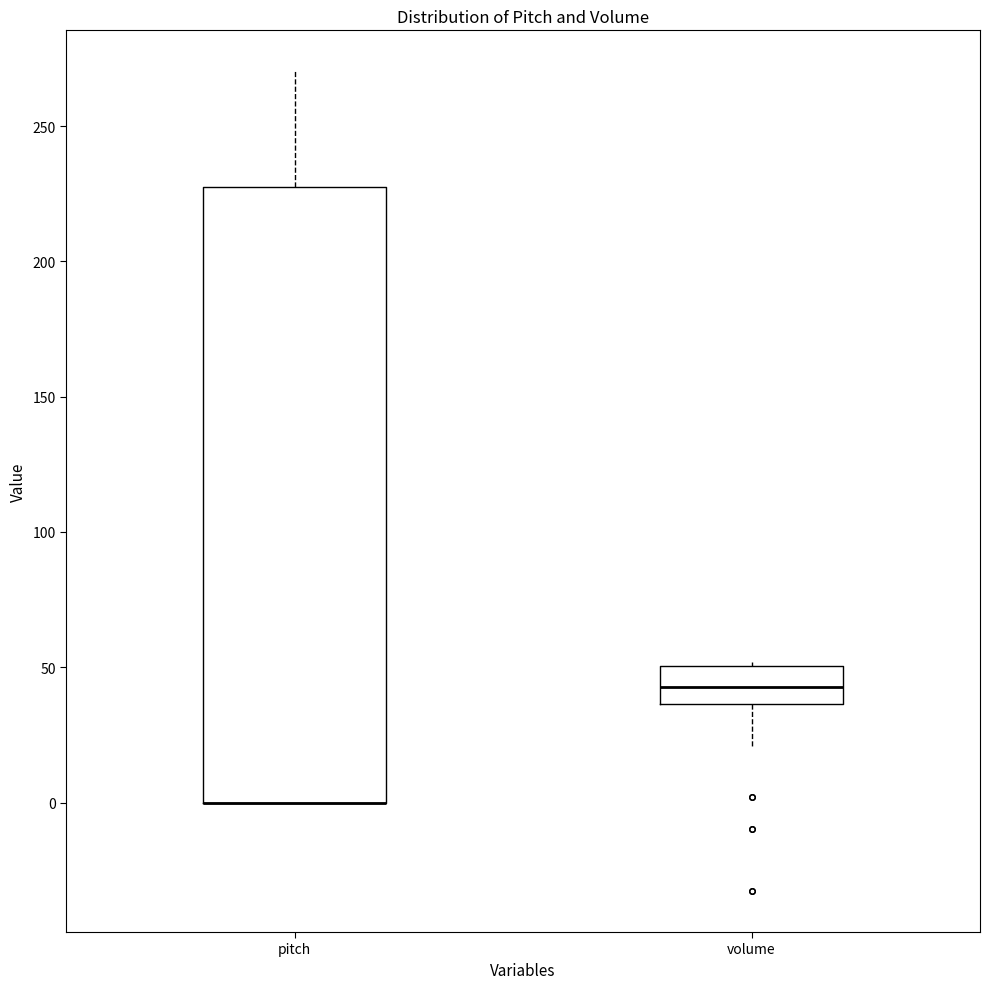

Reading left to right, transcribe this box plot: for each box, give where its median line is, the range the box spans, and where its two whiskers end, as read against the y-axis. The values are not printed on the chart, so give them approximately, as read against the axis.

pitch: median 0 (drawn on the box's lower edge), box 0 to 225, whiskers 0 to 270
volume: median 45, box 35 to 50, whiskers 20 to 50 (just above the box's upper edge)